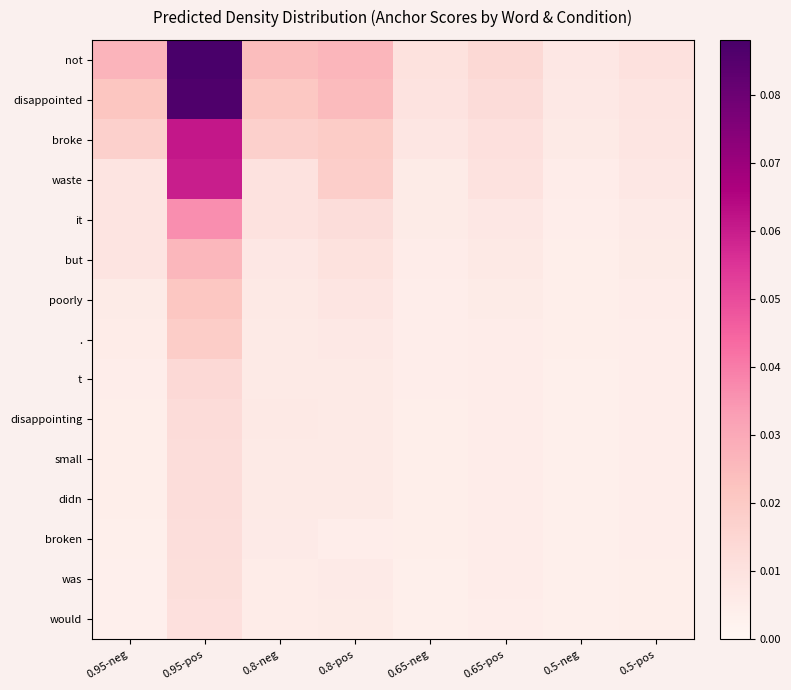

Reading left to right, what are all the values shown in this chart?

not: 0.95-neg=0.0	0.95-pos=0.1	0.8-neg=0.0	0.8-pos=0.0	0.65-neg=0.0	0.65-pos=0.0	0.5-neg=0.0	0.5-pos=0.0
disappointed: 0.95-neg=0.0	0.95-pos=0.1	0.8-neg=0.0	0.8-pos=0.0	0.65-neg=0.0	0.65-pos=0.0	0.5-neg=0.0	0.5-pos=0.0
broke: 0.95-neg=0.0	0.95-pos=0.1	0.8-neg=0.0	0.8-pos=0.0	0.65-neg=0.0	0.65-pos=0.0	0.5-neg=0.0	0.5-pos=0.0
waste: 0.95-neg=0.0	0.95-pos=0.1	0.8-neg=0.0	0.8-pos=0.0	0.65-neg=0.0	0.65-pos=0.0	0.5-neg=0.0	0.5-pos=0.0
it: 0.95-neg=0.0	0.95-pos=0.0	0.8-neg=0.0	0.8-pos=0.0	0.65-neg=0.0	0.65-pos=0.0	0.5-neg=0.0	0.5-pos=0.0
but: 0.95-neg=0.0	0.95-pos=0.0	0.8-neg=0.0	0.8-pos=0.0	0.65-neg=0.0	0.65-pos=0.0	0.5-neg=0.0	0.5-pos=0.0
poorly: 0.95-neg=0.0	0.95-pos=0.0	0.8-neg=0.0	0.8-pos=0.0	0.65-neg=0.0	0.65-pos=0.0	0.5-neg=0.0	0.5-pos=0.0
.: 0.95-neg=0.0	0.95-pos=0.0	0.8-neg=0.0	0.8-pos=0.0	0.65-neg=0.0	0.65-pos=0.0	0.5-neg=0.0	0.5-pos=0.0
t: 0.95-neg=0.0	0.95-pos=0.0	0.8-neg=0.0	0.8-pos=0.0	0.65-neg=0.0	0.65-pos=0.0	0.5-neg=0.0	0.5-pos=0.0
disappointing: 0.95-neg=0.0	0.95-pos=0.0	0.8-neg=0.0	0.8-pos=0.0	0.65-neg=0.0	0.65-pos=0.0	0.5-neg=0.0	0.5-pos=0.0
small: 0.95-neg=0.0	0.95-pos=0.0	0.8-neg=0.0	0.8-pos=0.0	0.65-neg=0.0	0.65-pos=0.0	0.5-neg=0.0	0.5-pos=0.0
didn: 0.95-neg=0.0	0.95-pos=0.0	0.8-neg=0.0	0.8-pos=0.0	0.65-neg=0.0	0.65-pos=0.0	0.5-neg=0.0	0.5-pos=0.0
broken: 0.95-neg=0.0	0.95-pos=0.0	0.8-neg=0.0	0.8-pos=0.0	0.65-neg=0.0	0.65-pos=0.0	0.5-neg=0.0	0.5-pos=0.0
was: 0.95-neg=0.0	0.95-pos=0.0	0.8-neg=0.0	0.8-pos=0.0	0.65-neg=0.0	0.65-pos=0.0	0.5-neg=0.0	0.5-pos=0.0
would: 0.95-neg=0.0	0.95-pos=0.0	0.8-neg=0.0	0.8-pos=0.0	0.65-neg=0.0	0.65-pos=0.0	0.5-neg=0.0	0.5-pos=0.0